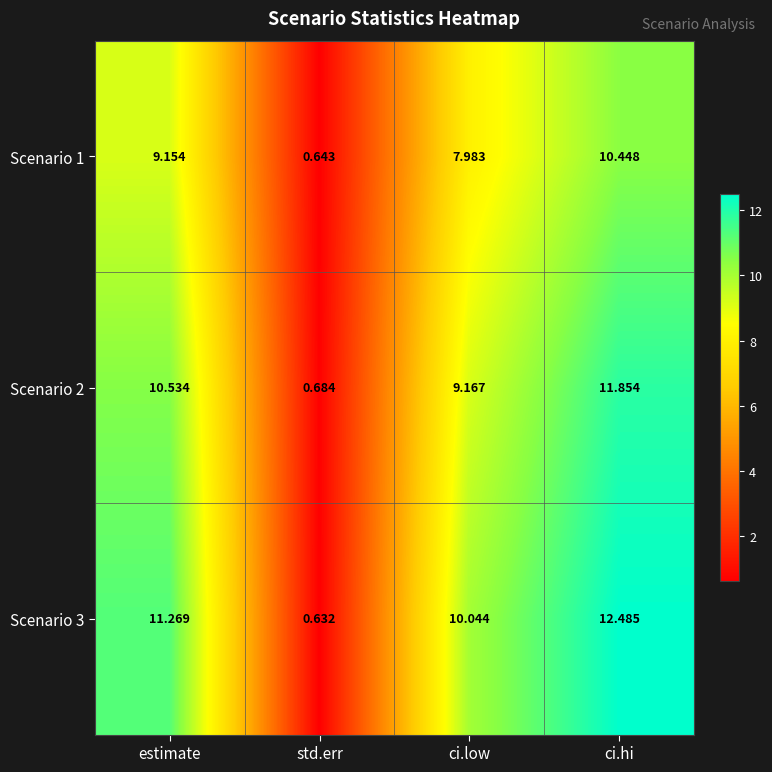

Where is Scenario 3 nearest to the value 6?

ci.low